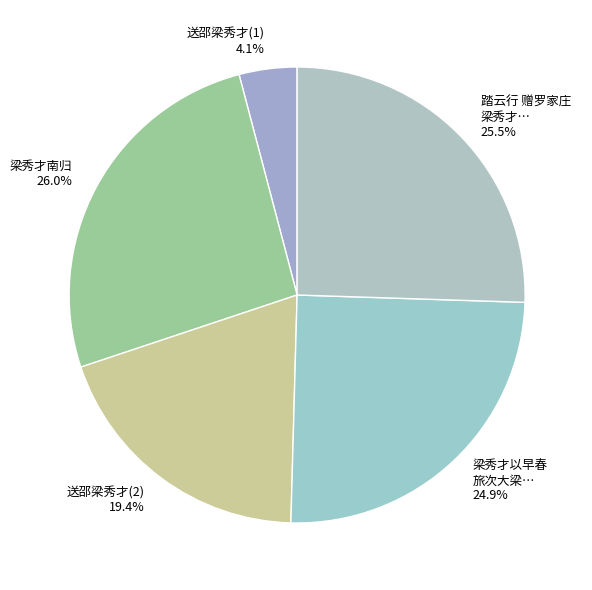

Is the sum of 梁秀才以早春 旅次大梁… 24.9% and 梁秀才南归 26.0% greater than half?

Yes